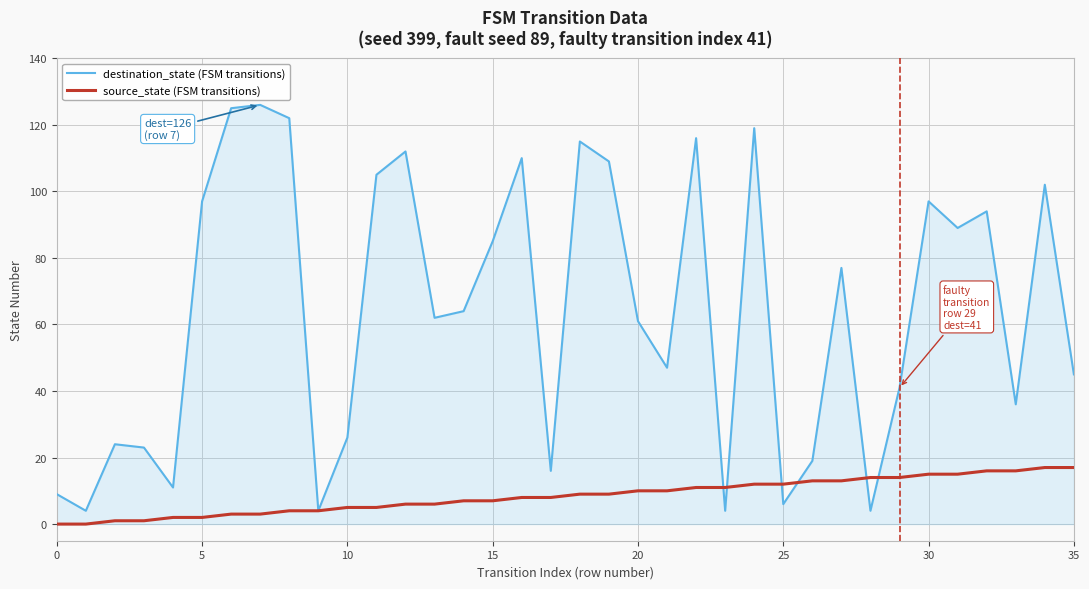

What is the sum of all destination_state (FSM transitions) values?

2306